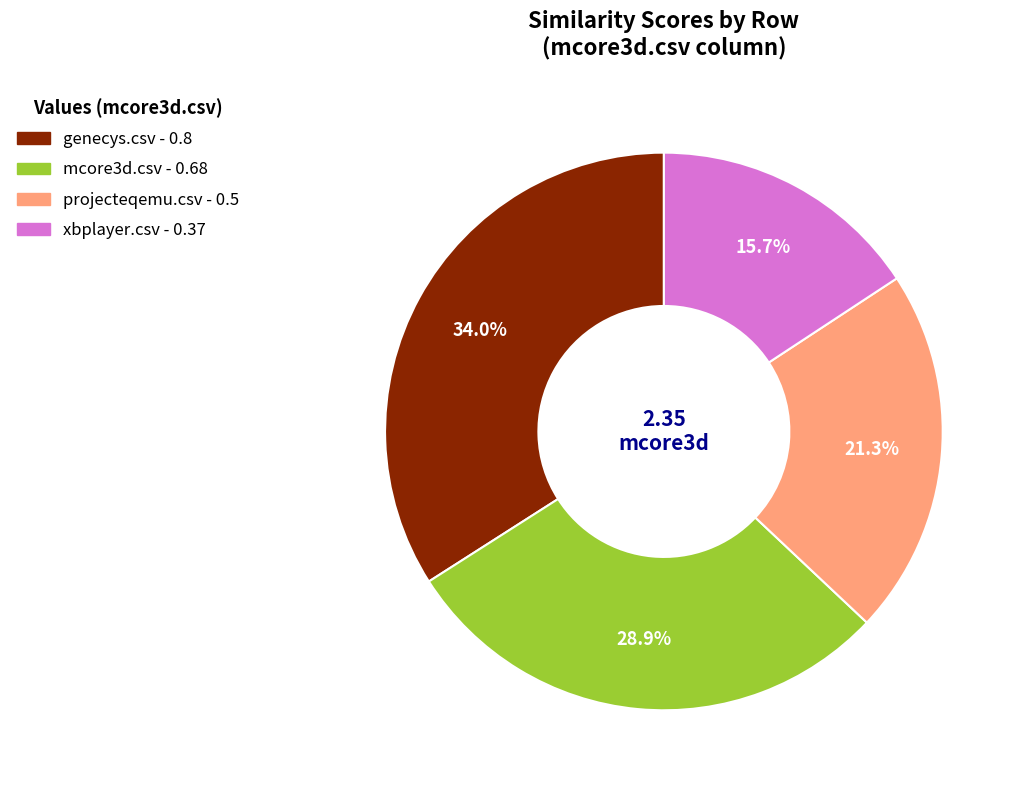

Combined, do mcore3d.csv and projecteqemu.csv account for over 50%?

Yes